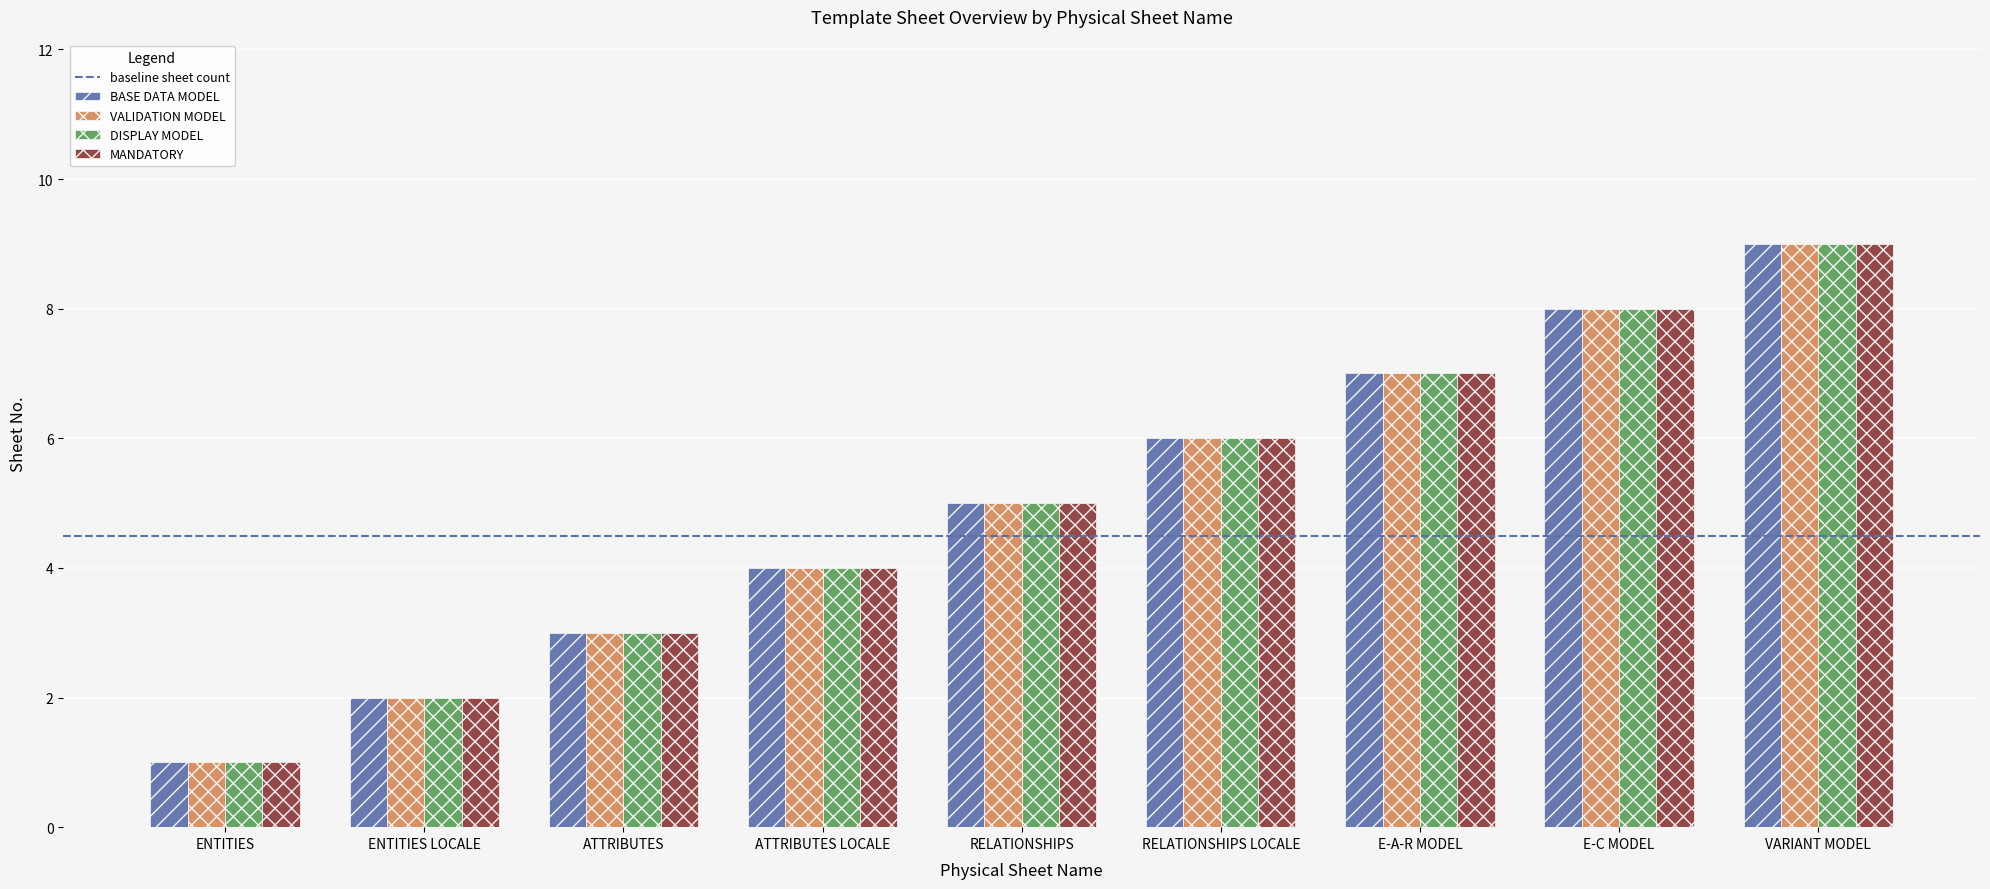

Reading left to right, transcribe all the data shown in this chart.

BASE DATA MODEL: ENTITIES=1	ENTITIES LOCALE=2	ATTRIBUTES=3	ATTRIBUTES LOCALE=4	RELATIONSHIPS=5	RELATIONSHIPS LOCALE=6	E-A-R MODEL=7	E-C MODEL=8	VARIANT MODEL=9
VALIDATION MODEL: ENTITIES=1	ENTITIES LOCALE=2	ATTRIBUTES=3	ATTRIBUTES LOCALE=4	RELATIONSHIPS=5	RELATIONSHIPS LOCALE=6	E-A-R MODEL=7	E-C MODEL=8	VARIANT MODEL=9
DISPLAY MODEL: ENTITIES=1	ENTITIES LOCALE=2	ATTRIBUTES=3	ATTRIBUTES LOCALE=4	RELATIONSHIPS=5	RELATIONSHIPS LOCALE=6	E-A-R MODEL=7	E-C MODEL=8	VARIANT MODEL=9
MANDATORY: ENTITIES=1	ENTITIES LOCALE=2	ATTRIBUTES=3	ATTRIBUTES LOCALE=4	RELATIONSHIPS=5	RELATIONSHIPS LOCALE=6	E-A-R MODEL=7	E-C MODEL=8	VARIANT MODEL=9